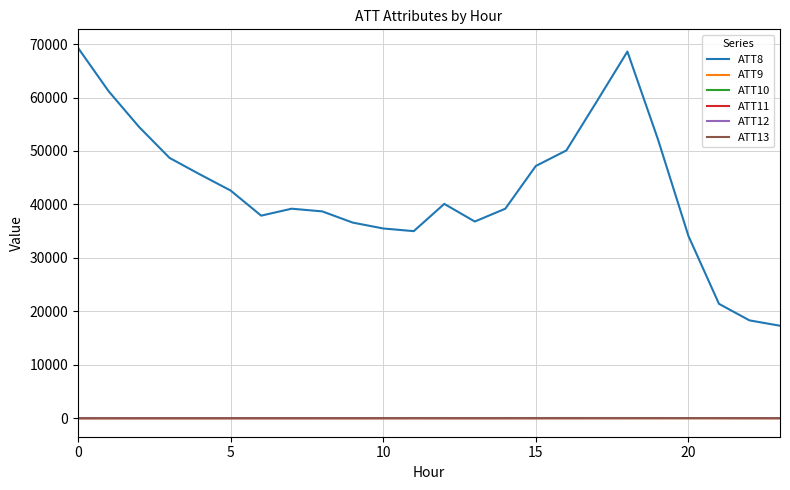

True or false: ATT10 and ATT8 intersect in this chart.

False